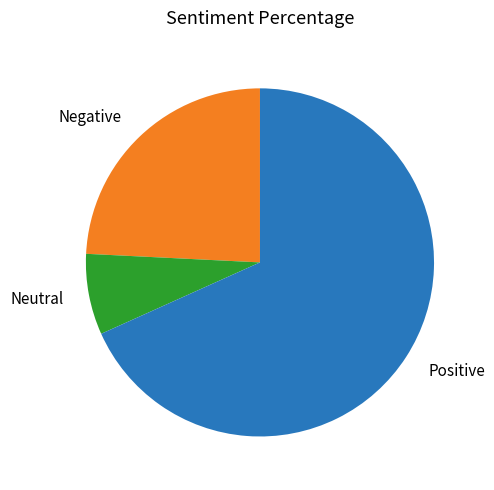

Approximately how many times larger is the value at Neutral compared to Negative?

0.3